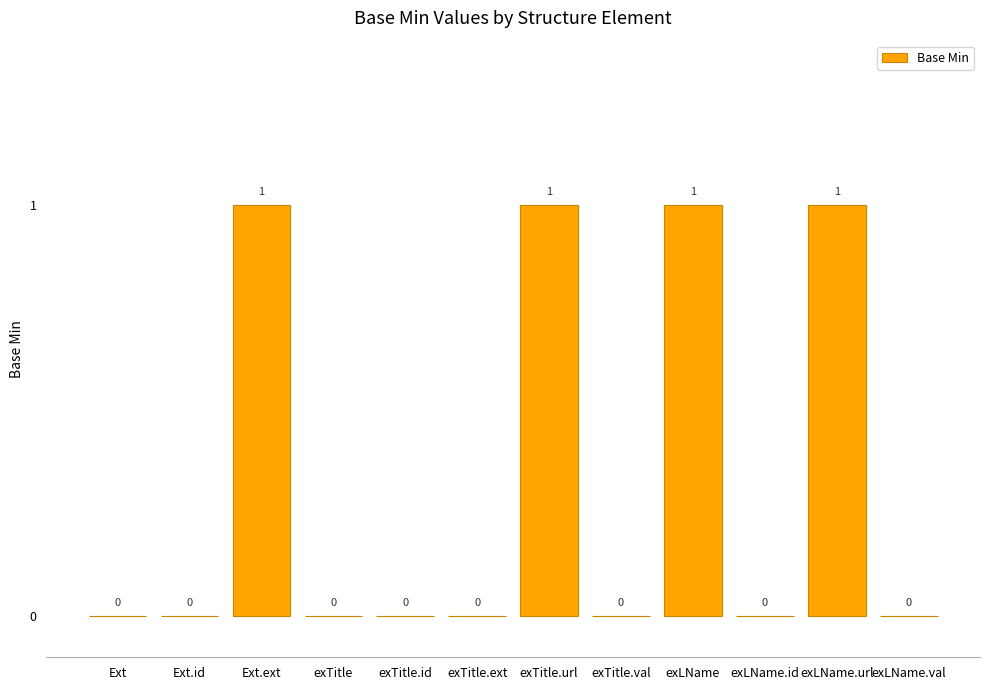

What is the sum of all values?

4